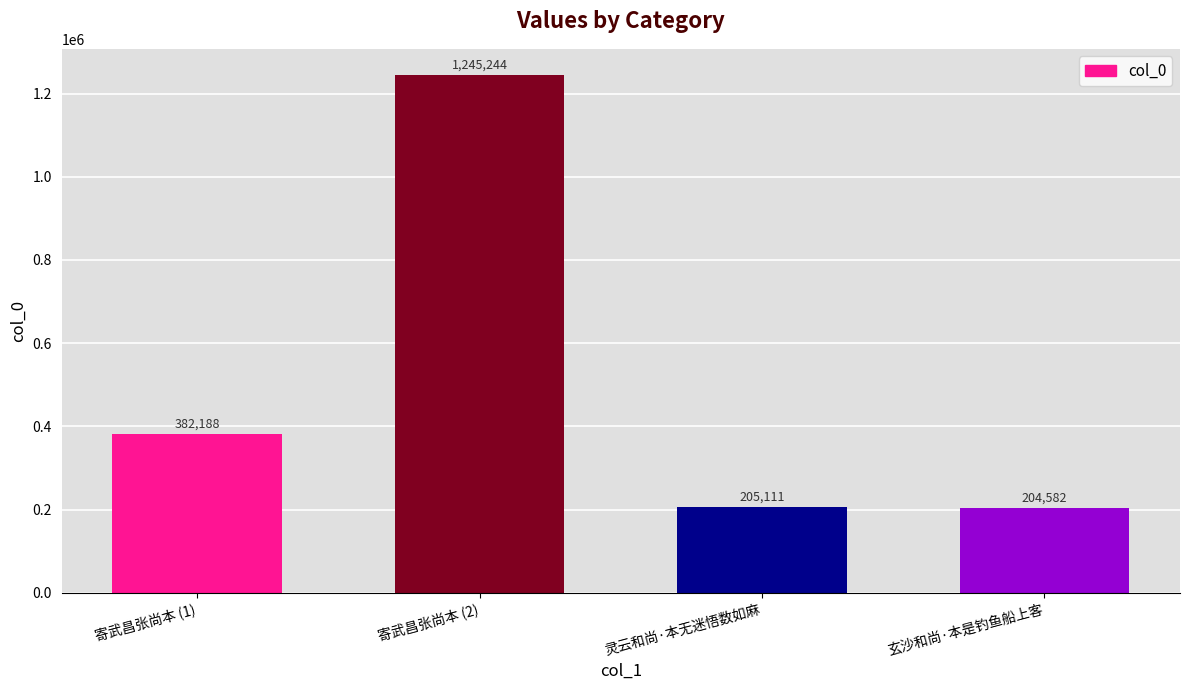

What is the difference between the maximum and minimum values?

1040662